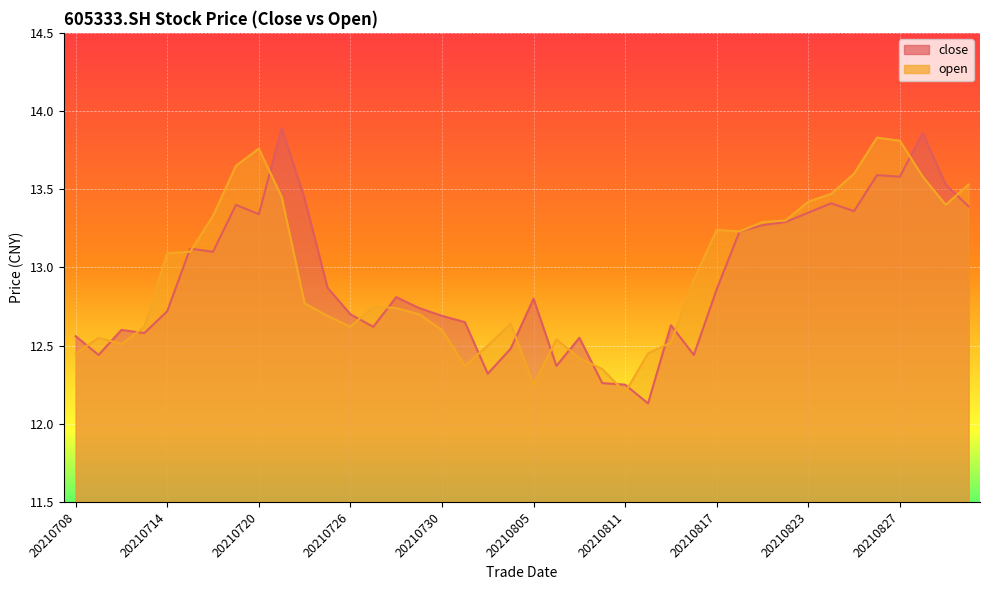

Is the value of close at 20210726 greater than the value of open at 20210901?

No